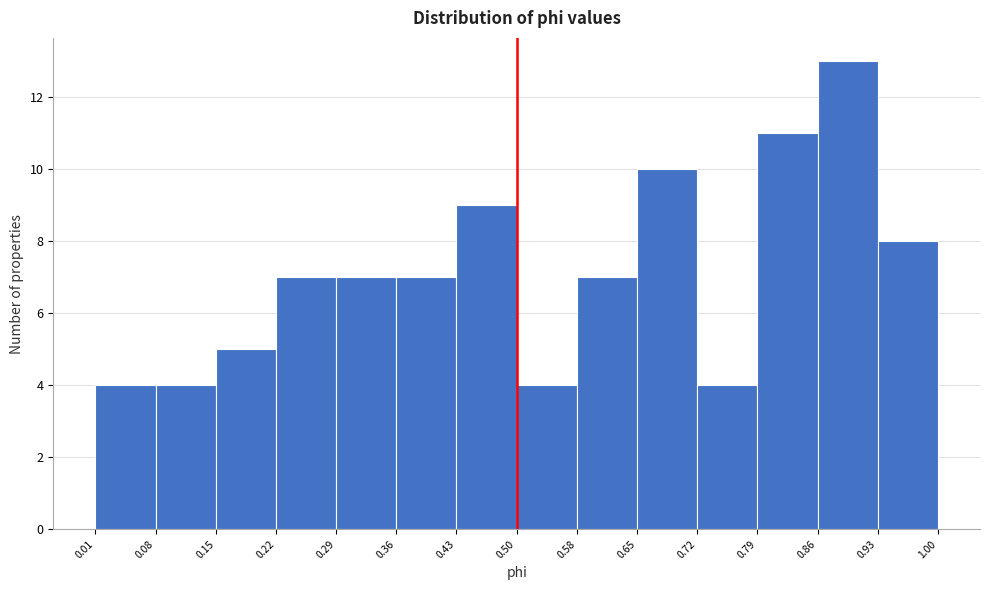

Reading left to right, transcribe this chart: for each bar, give the range it covers on the x-axis and its height. The values are not printed on the chart, so give them approximately, as read against the axis.

0.01 to 0.08: 4
0.08 to 0.15: 4
0.15 to 0.22: 5
0.22 to 0.29: 7
0.29 to 0.36: 7
0.36 to 0.43: 7
0.43 to 0.50: 9
0.50 to 0.58: 4
0.58 to 0.65: 7
0.65 to 0.72: 10
0.72 to 0.79: 4
0.79 to 0.86: 11
0.86 to 0.93: 13
0.93 to 1.00: 8